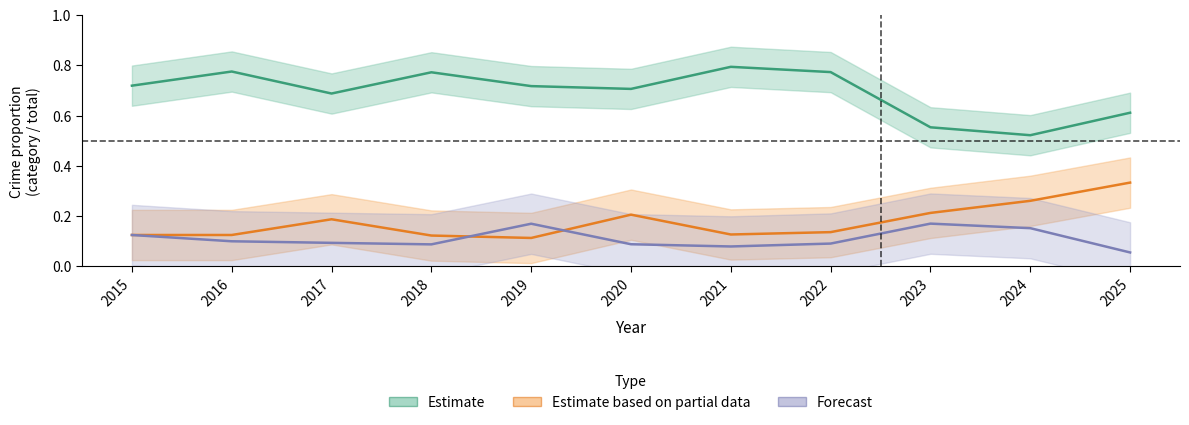

True or false: Estimate and Estimate based on partial data intersect in this chart.

False